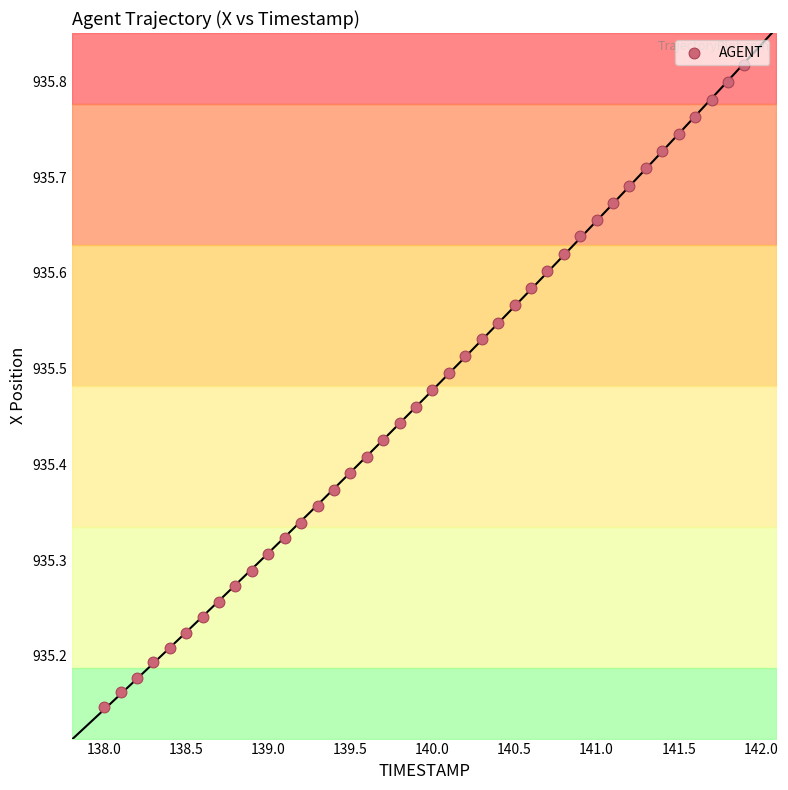

What is the range of Y values (max minus min)?

0.7